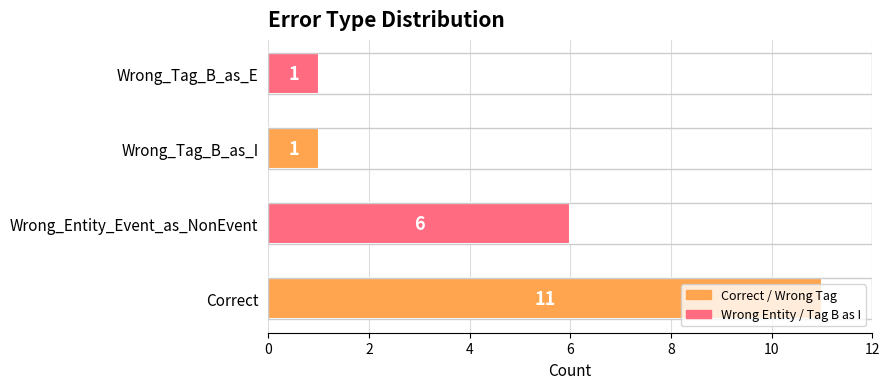

Are the bars grouped side by side (vs. stacked)?

No